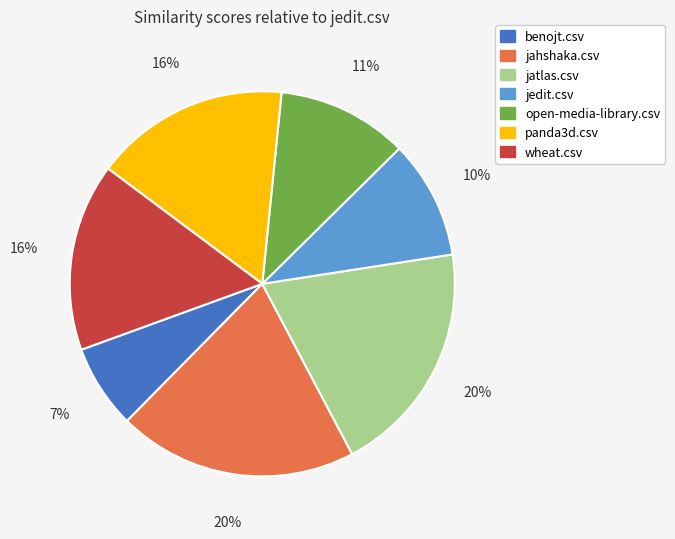

True or false: jahshaka.csv accounts for 34% of the total.

False